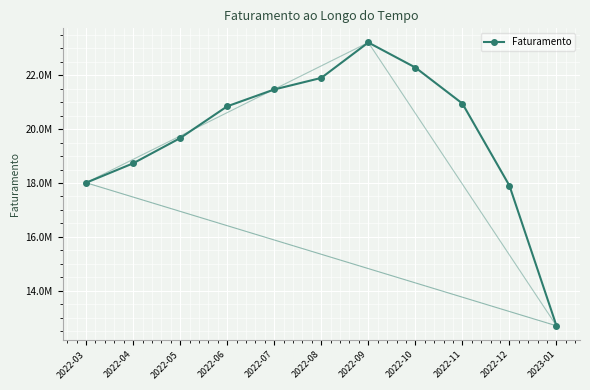

The value at 2022-03 is 18009425.0. True or false?

True